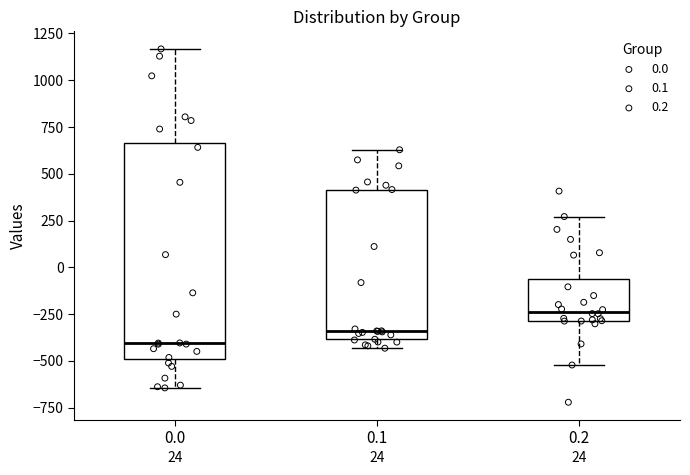

Comparing the boxes themselves (not the whiskers), which one is the tallest?

0.0